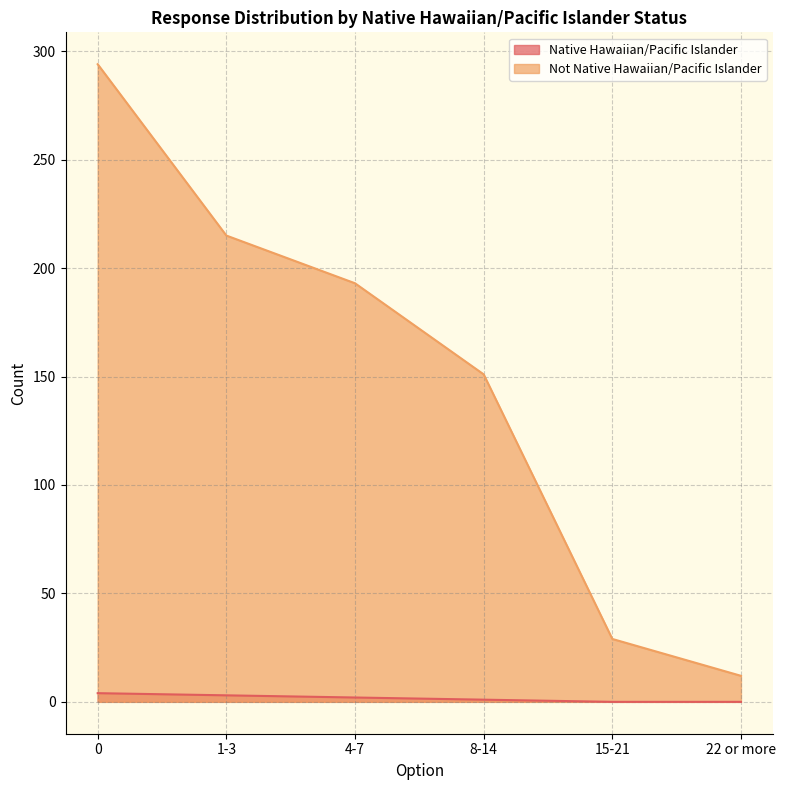

Rank the series by their maximum value, from highest to lowest.

Not Native Hawaiian/Pacific Islander, Native Hawaiian/Pacific Islander